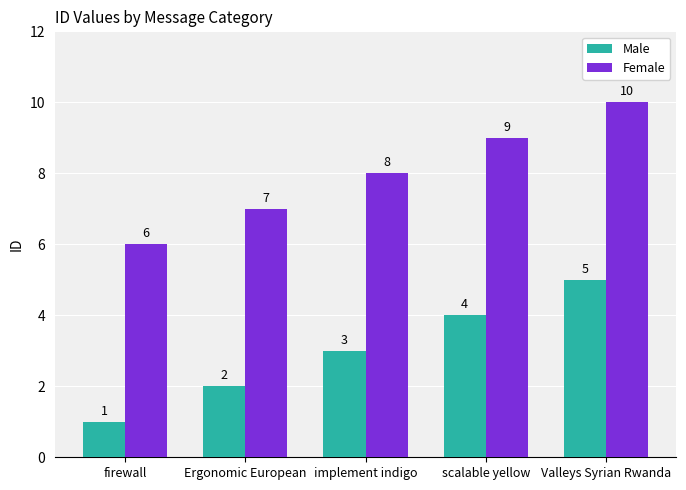

List the series in order of their overall mean, highest first.

Female, Male